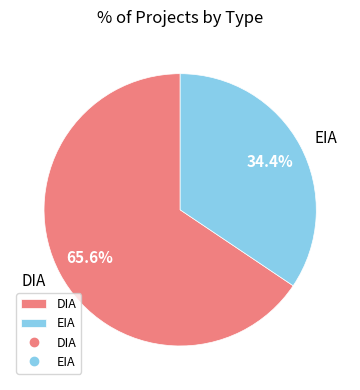

To the nearest percent, what is the average slice percentage?

50%